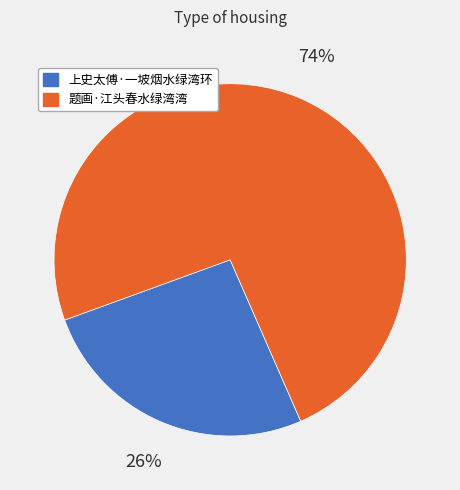

Which has a higher value, 题画·江头春水绿湾湾 or 上史太傅·一坡烟水绿湾环?

题画·江头春水绿湾湾